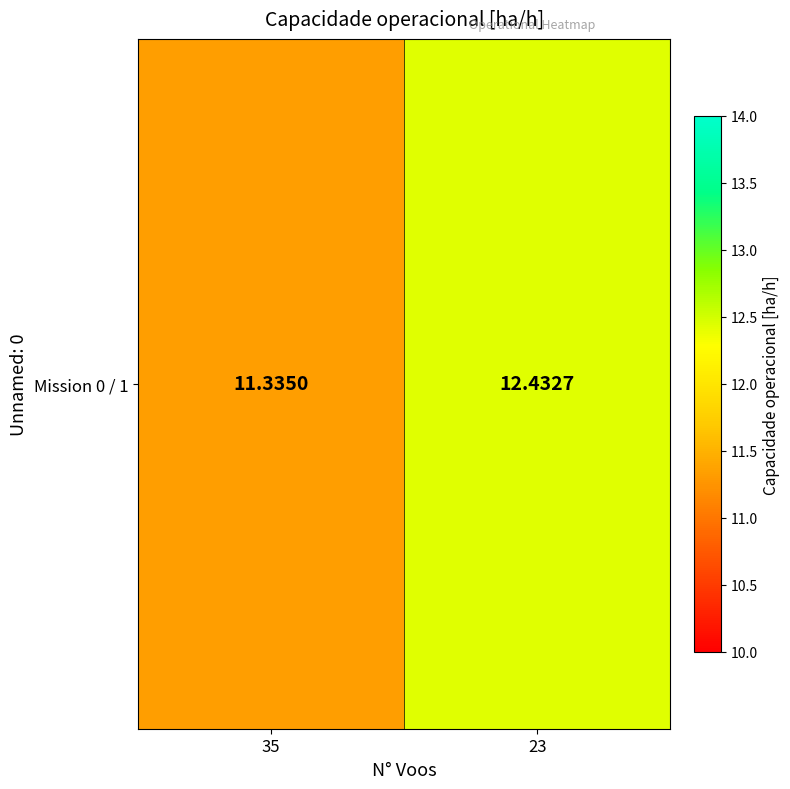

The chart shows a value of 6.1 at 35. True or false?

False